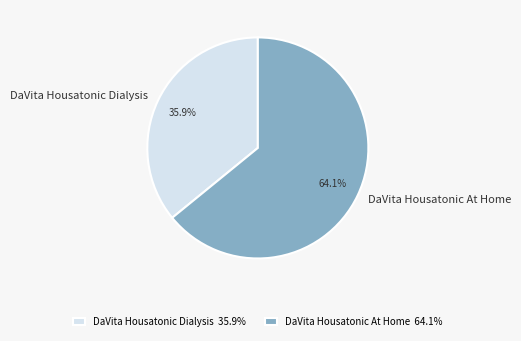

What is the total percentage of DaVita Housatonic Dialysis and DaVita Housatonic At Home?

100.0%